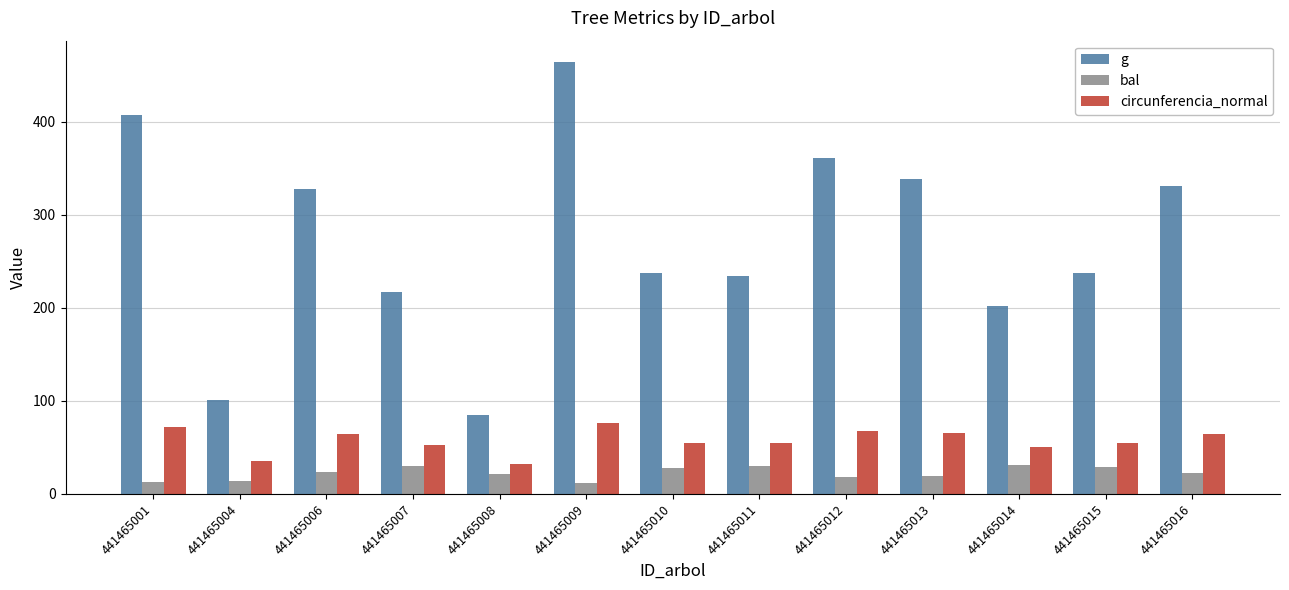

Is the value of bal at 441465001 greater than the value of g at 441465014?

No